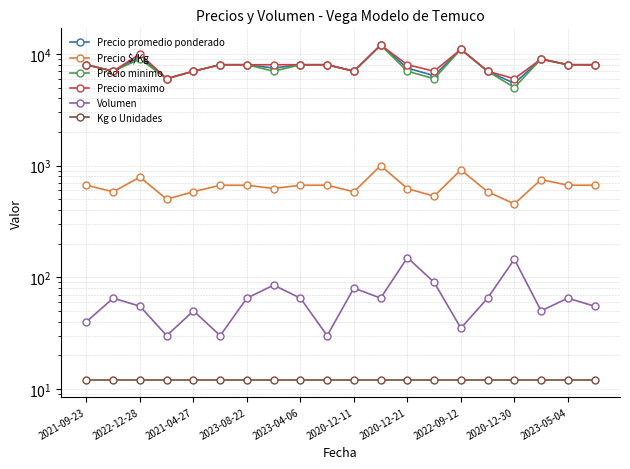

At which category is the sum across all series the highest?

11